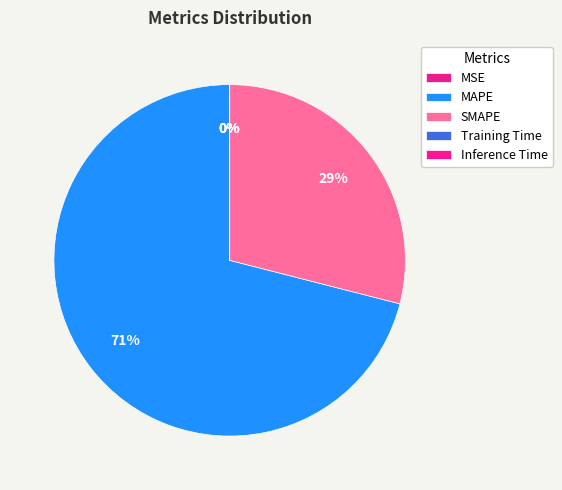

To the nearest percent, what is the combined percentage of MSE and MAPE?

71%